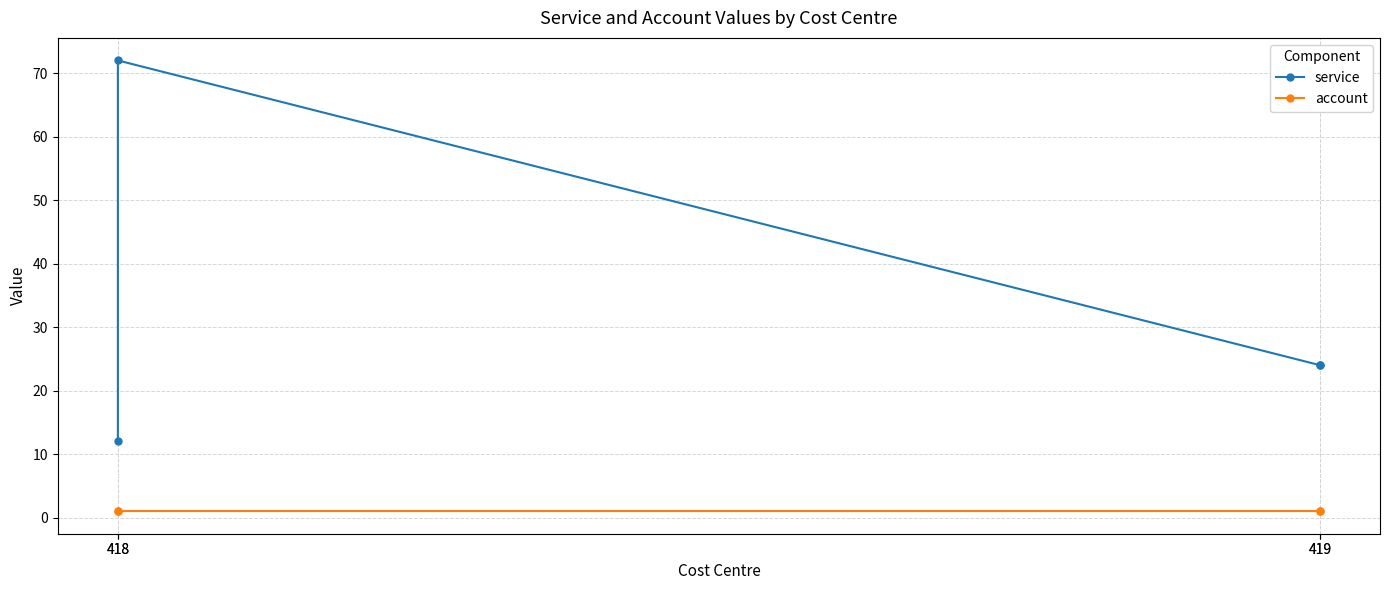

Reading left to right, extract all data points from this chart.

service: 418=12	418=72	419=24	419=24
account: 418=1	418=1	419=1	419=1